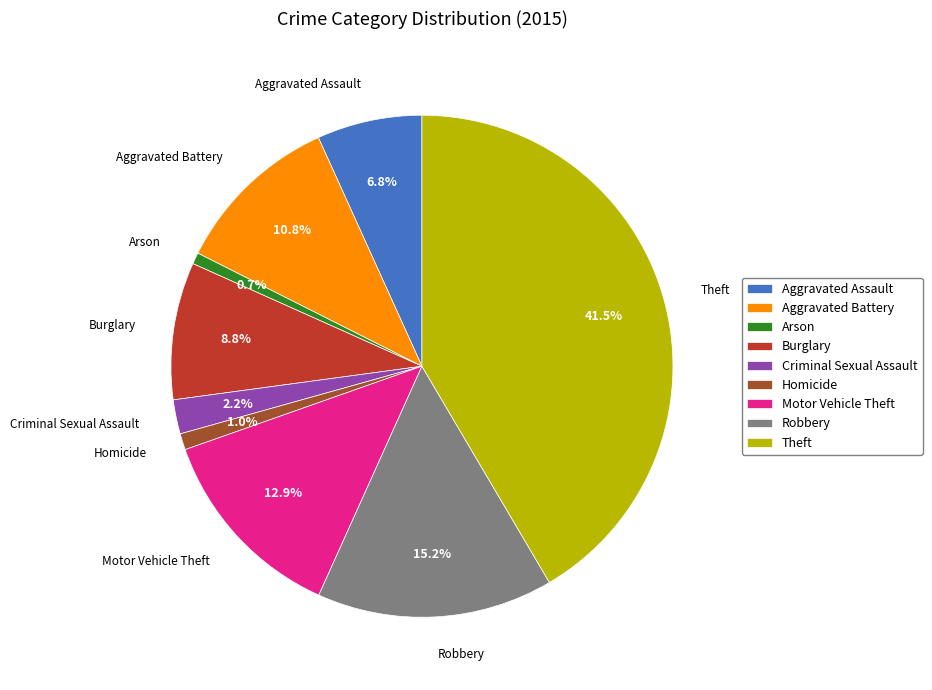

Between Theft and Criminal Sexual Assault, which is larger?

Theft